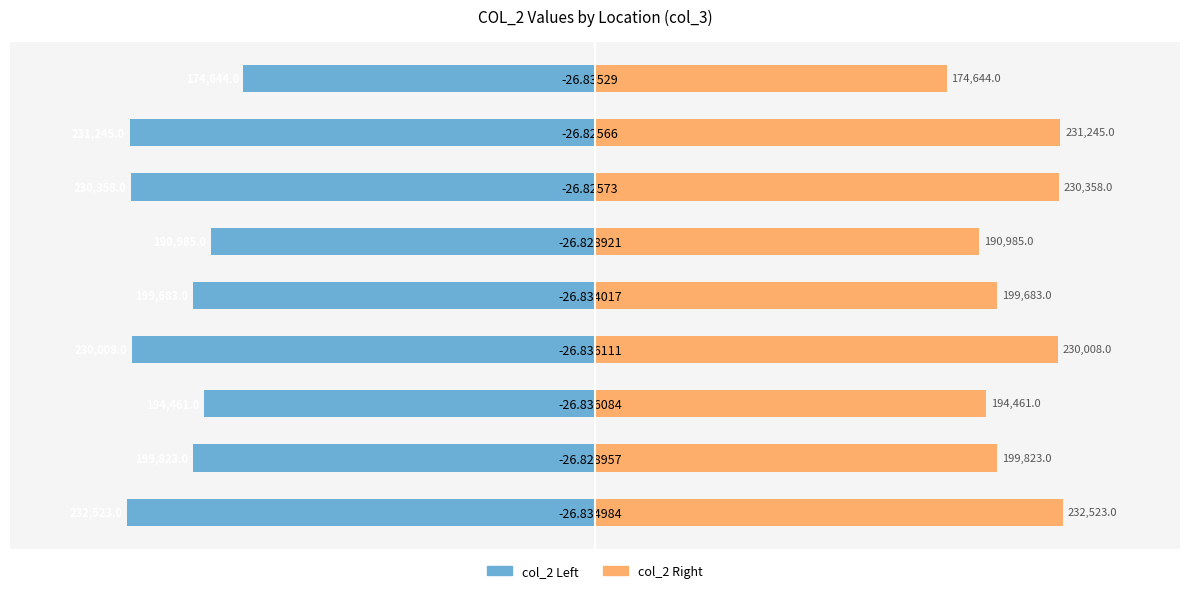

How many bars are there in total?

18